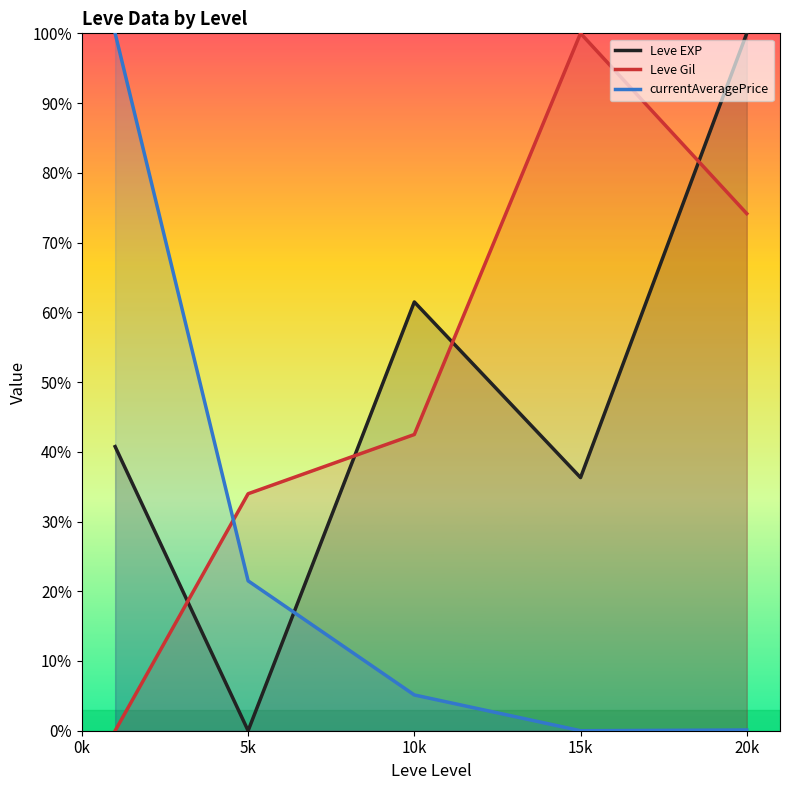

At 15k, list the series in order from largest to smallest.

Leve Gil, Leve EXP, currentAveragePrice